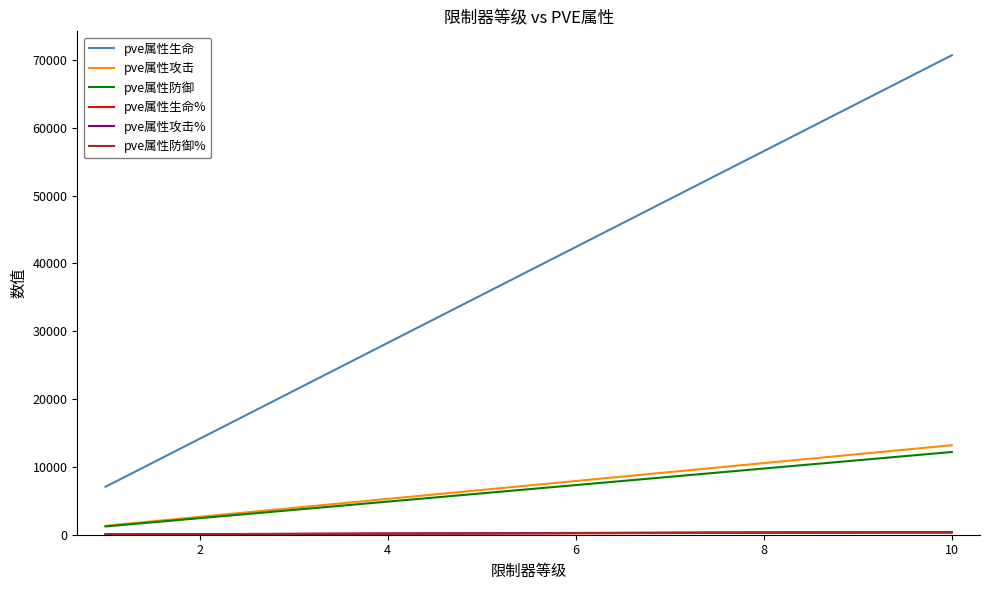

True or false: pve属性防御 has more than 1 points higher than both neighbors.

False